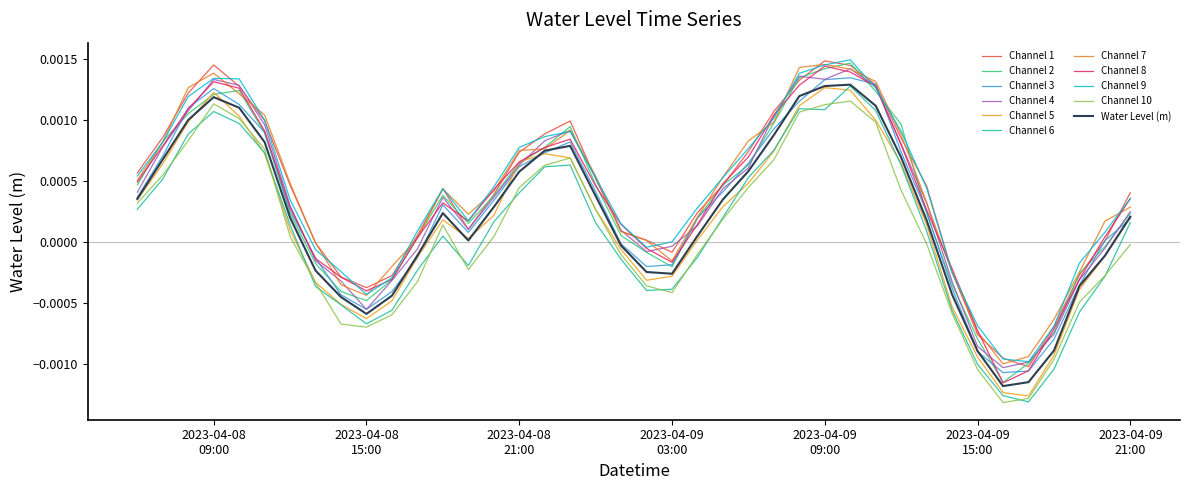

What is the label of the 20th point from the right?

2023-04-09 02:00